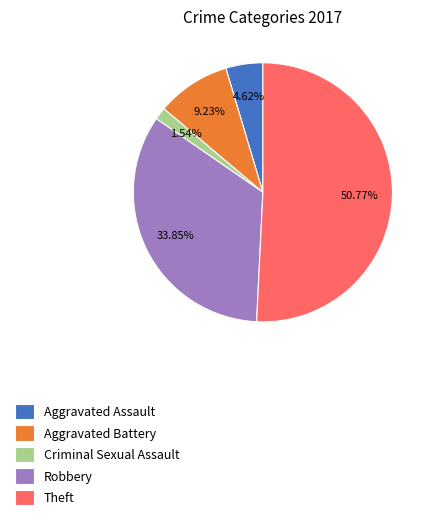

Is Theft the majority of the pie?

Yes